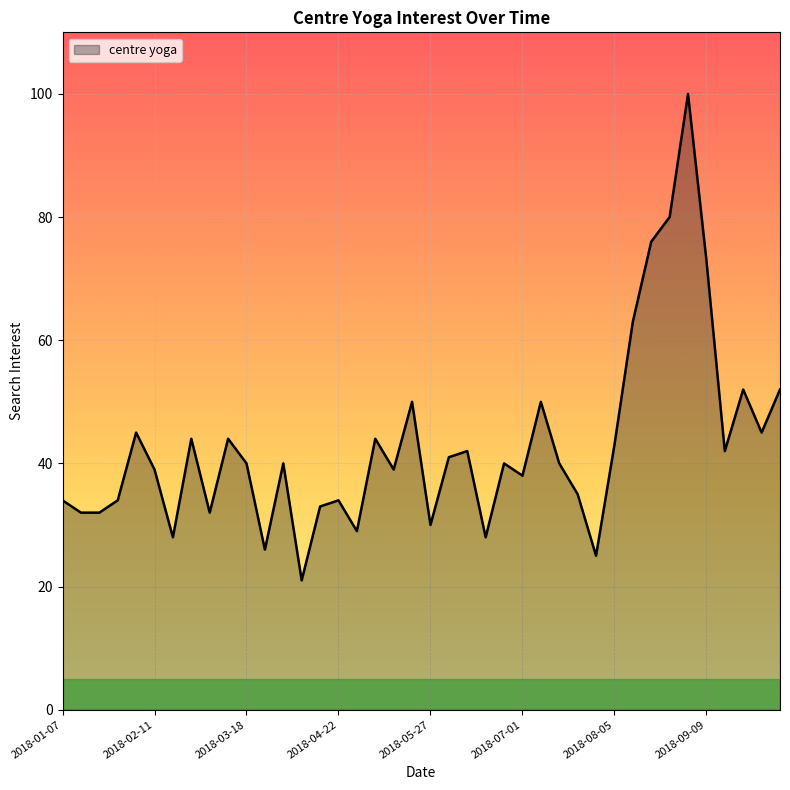

What is the greatest value displayed?

100